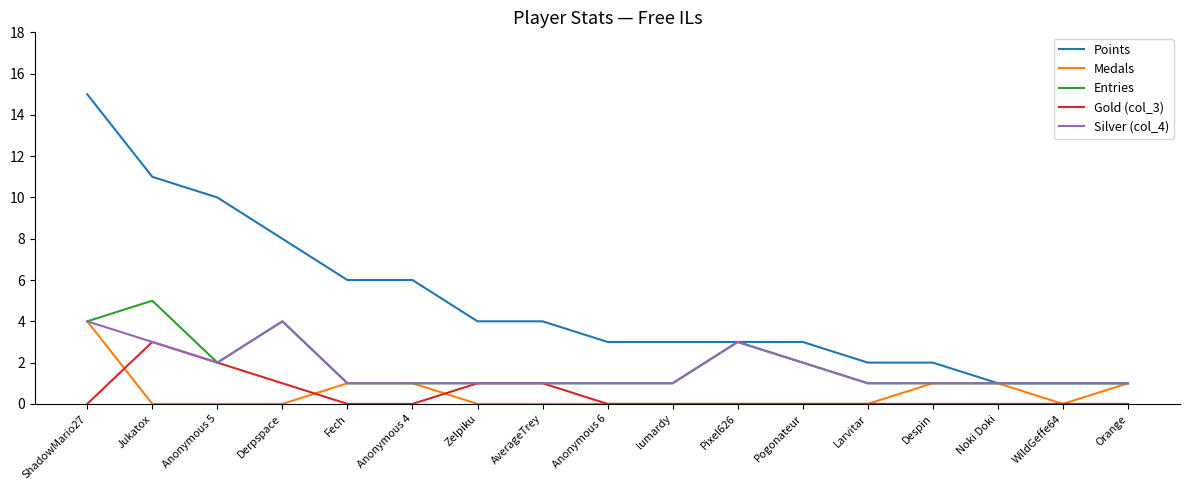

Which category has the highest value across all series?

ShadowMario27